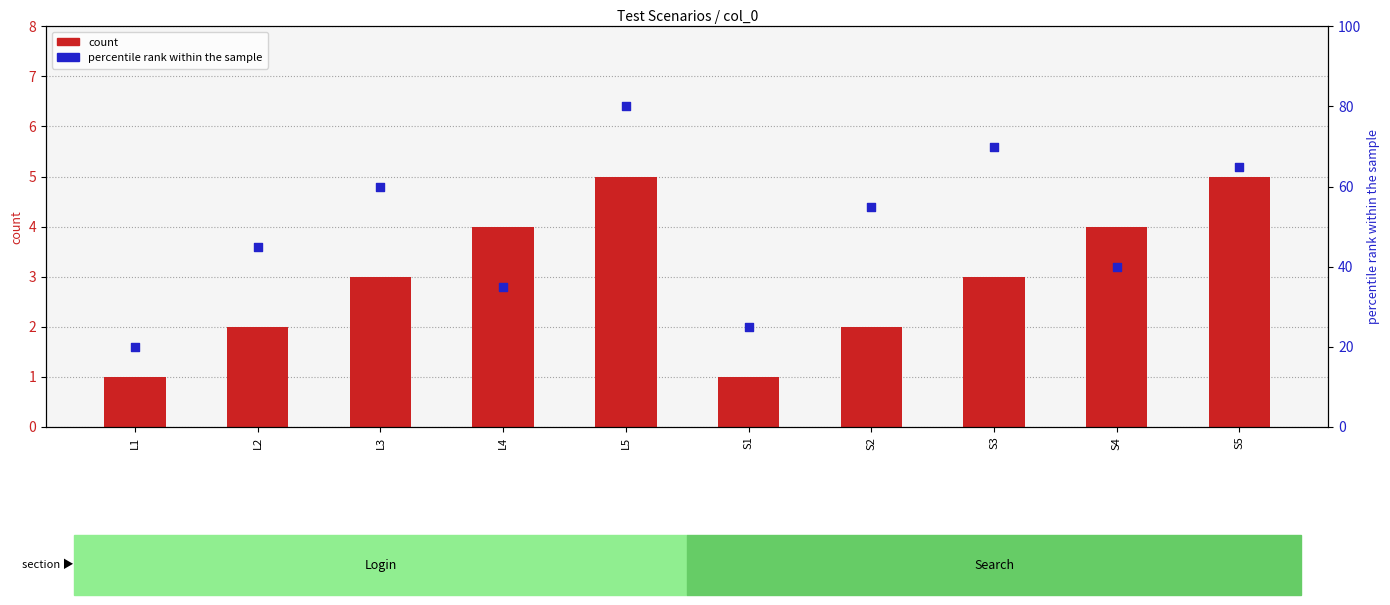

At which category is the sum across all series the highest?

L5